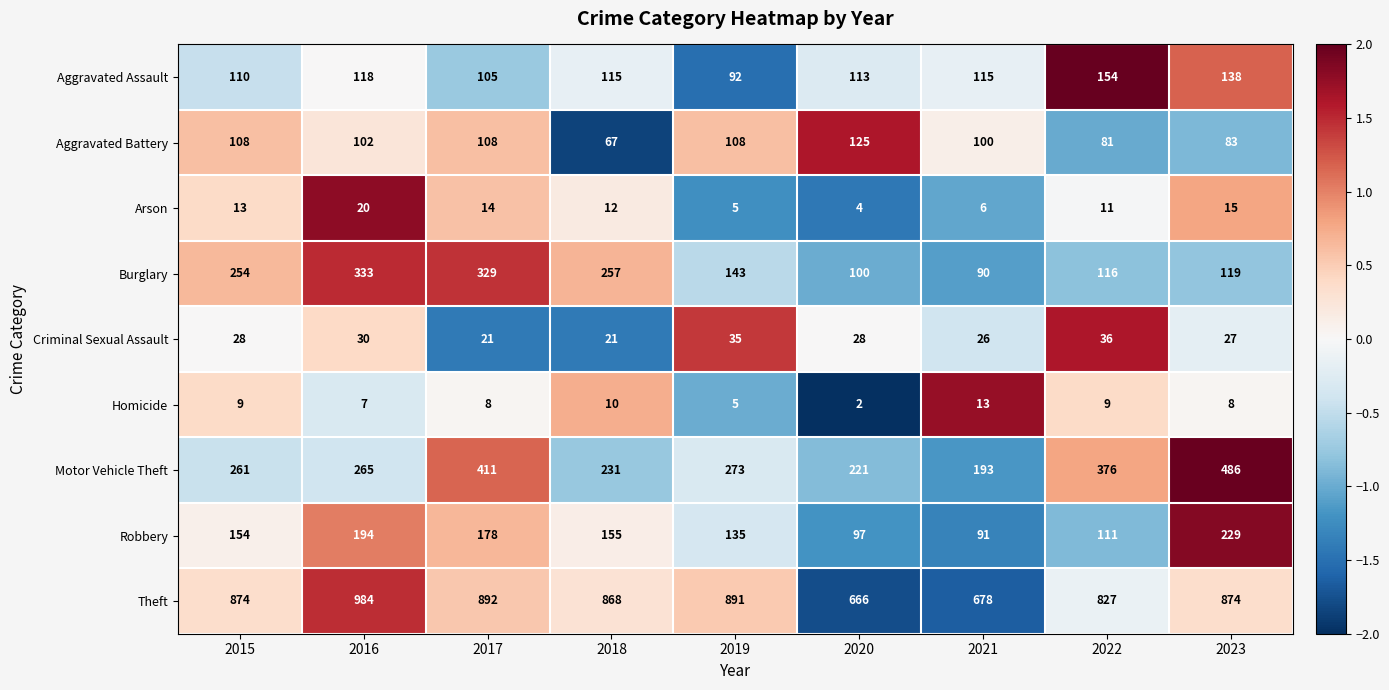

True or false: Burglary has a value of 162 at 2015.

False